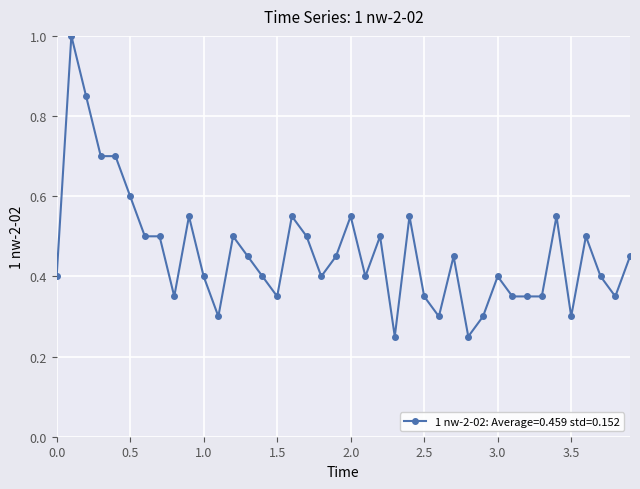

What is the maximum value shown in the chart?

1.0